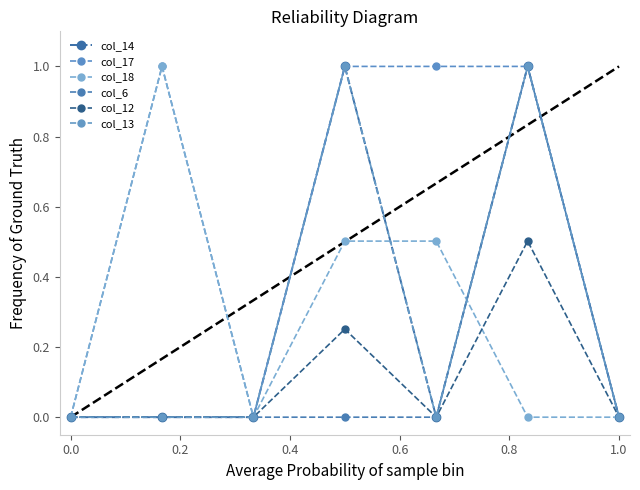

What is the greatest value displayed?

1.0